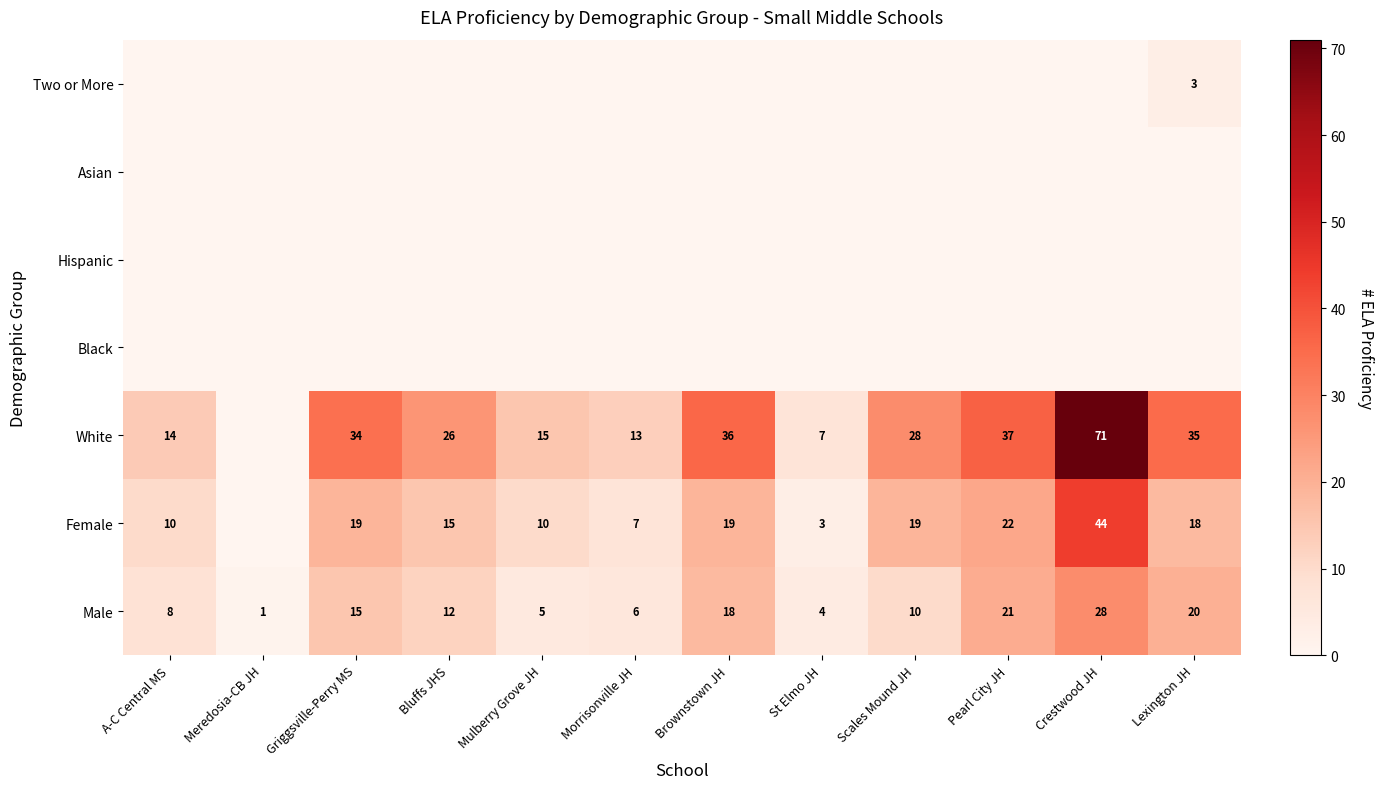

What is the sum of all Male values?

148